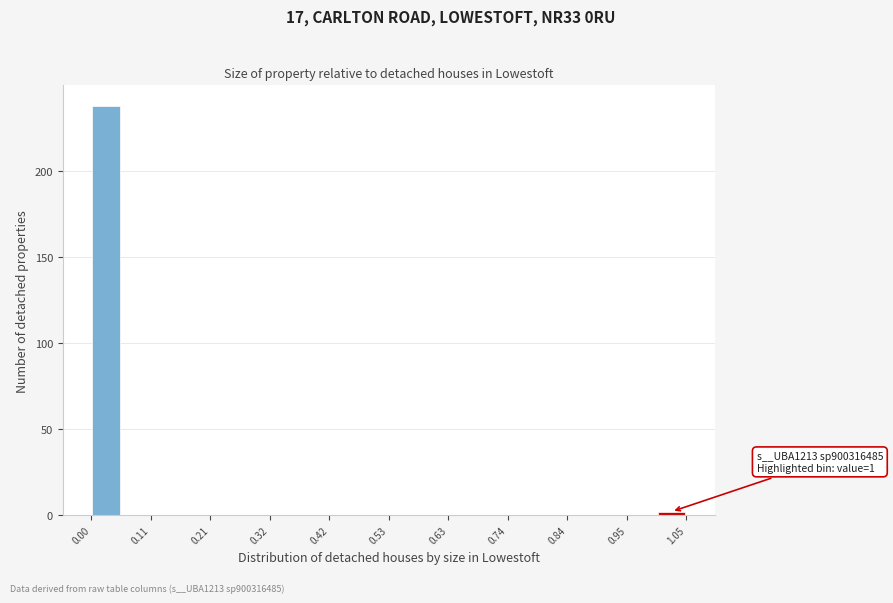

Read against the x-axis, roughly where is the centre of the tallest bar?

0.02